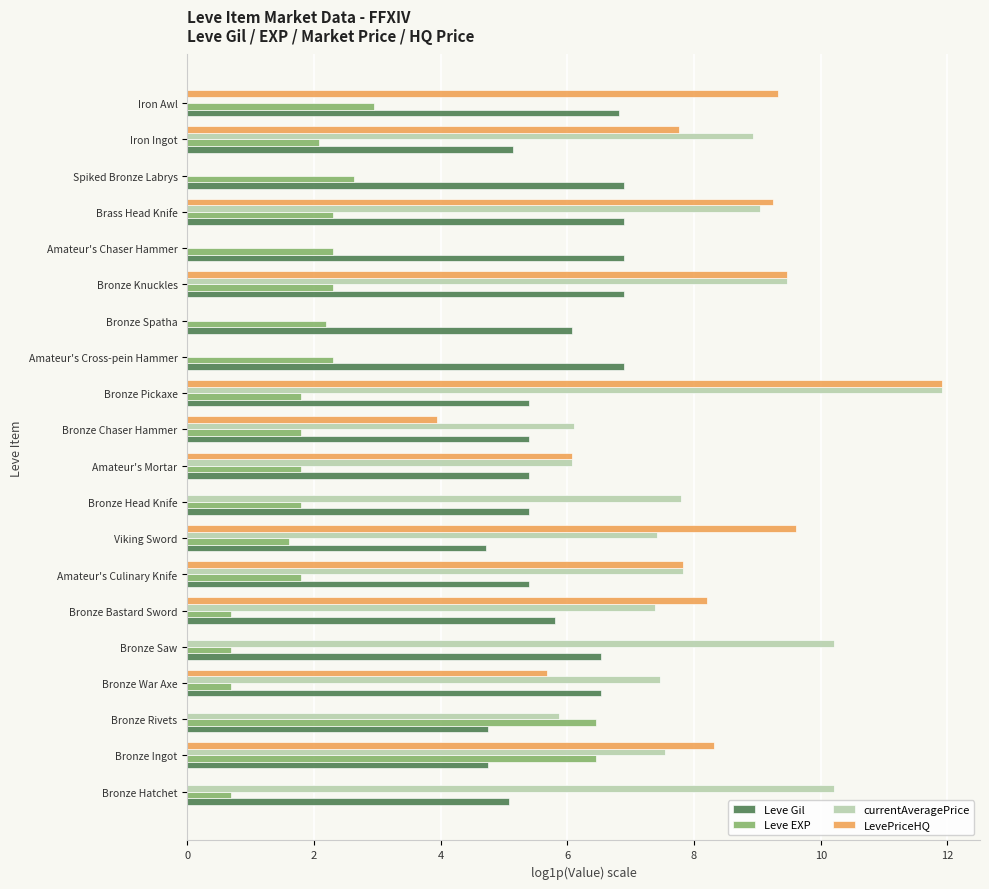

What is the sum of the LevePriceHQ values at Bronze Pickaxe and Viking Sword?

21.5